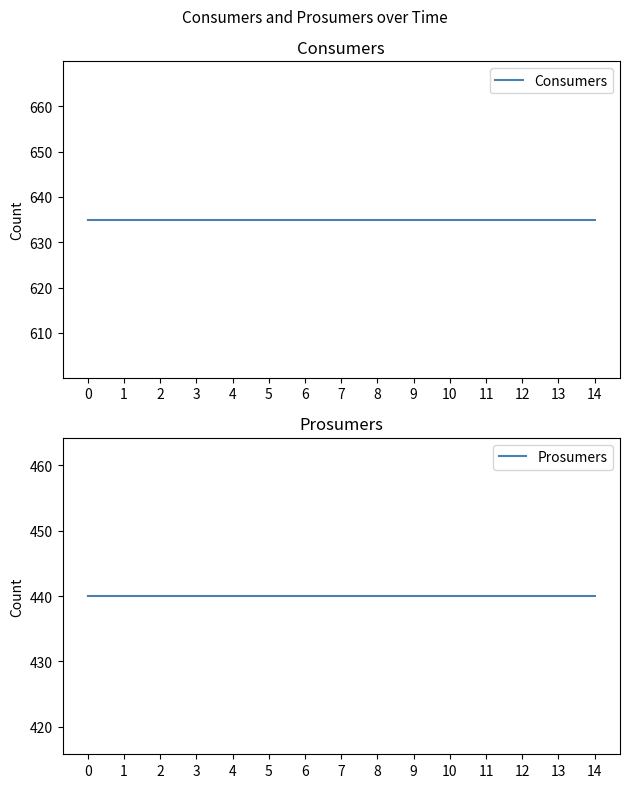

What is the value of the Prosumers point at the 10th from the left?

440